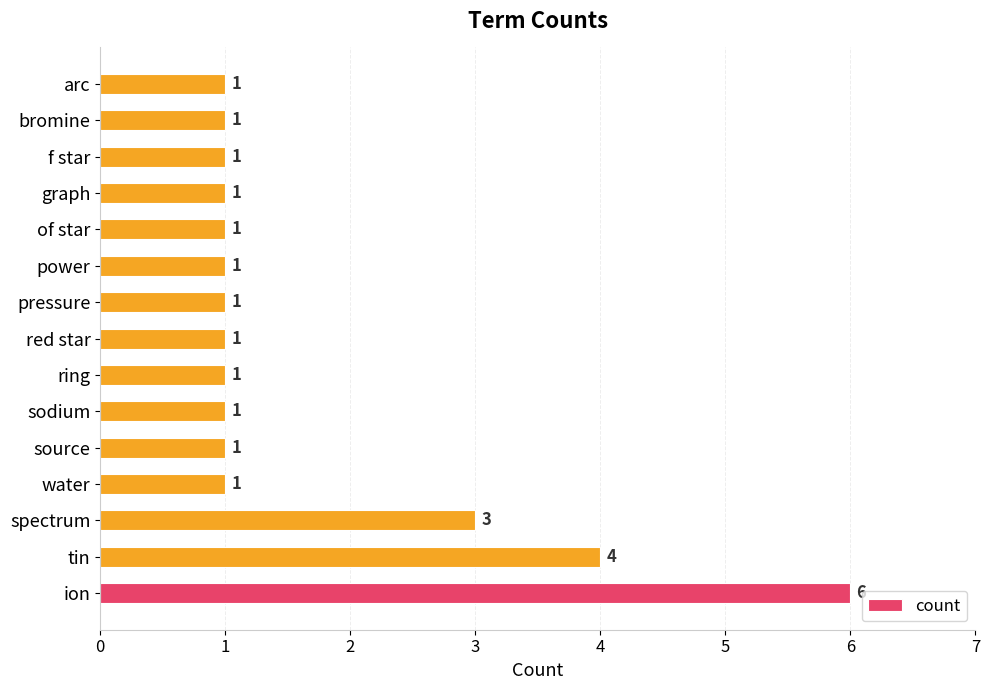

Where is the data nearest to the value 3?

spectrum